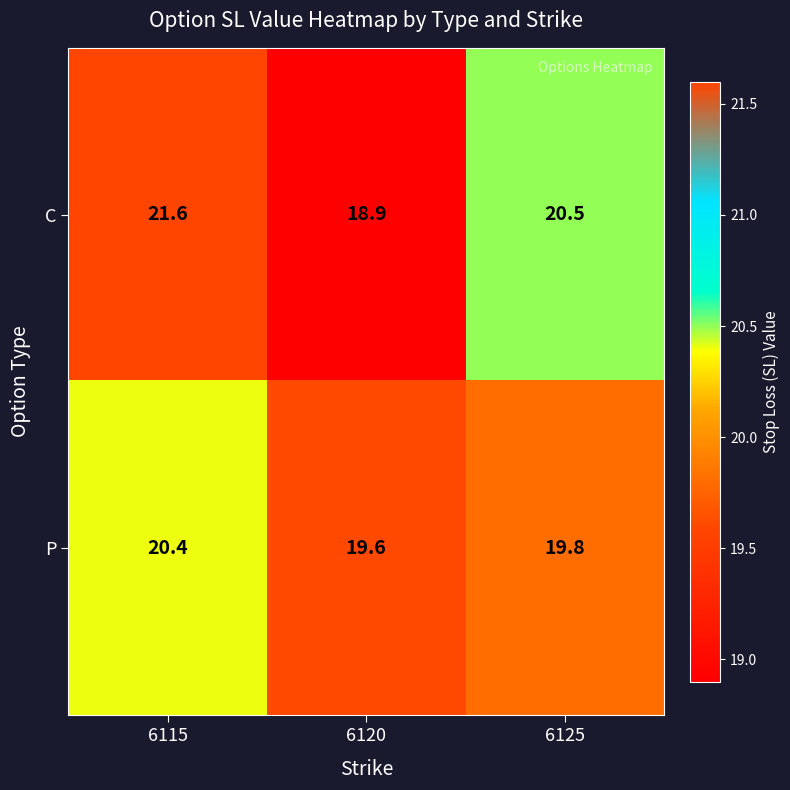

Reading right to left, what are all the values shown in this chart?

C: 20.5	18.9	21.6
P: 19.8	19.6	20.4